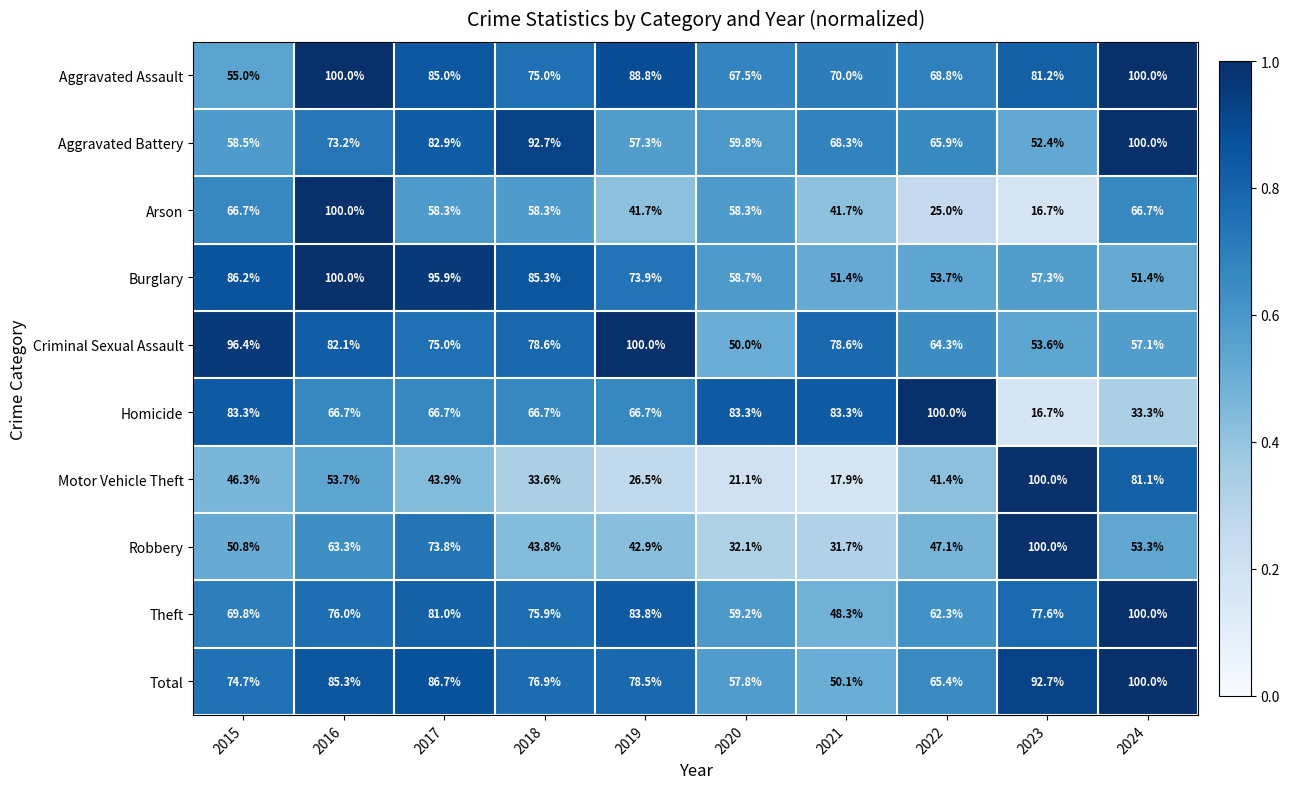

Rank the series at 2022 from highest to lowest value.

Homicide, Aggravated Assault, Aggravated Battery, Total, Criminal Sexual Assault, Theft, Burglary, Robbery, Motor Vehicle Theft, Arson